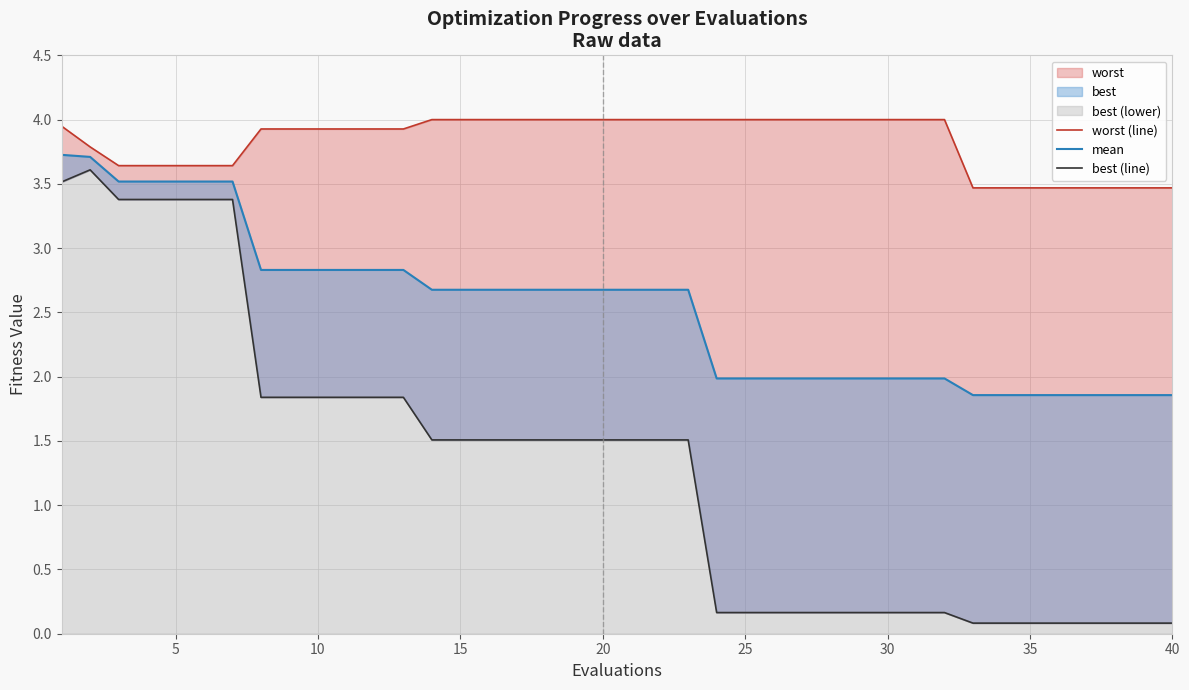

Is the value of best (line) at 30 greater than the value of mean at 21?

Yes